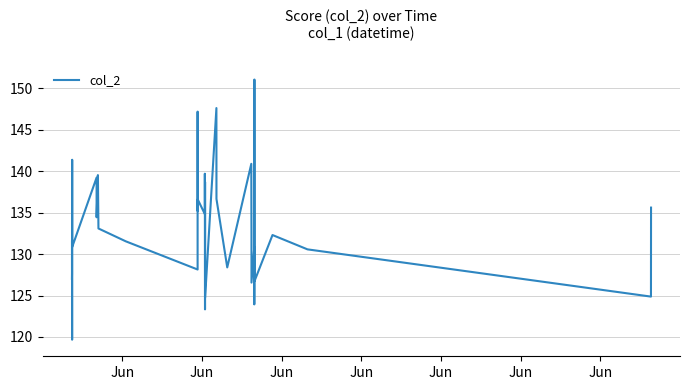

What is the difference between the maximum and minimum values?

31.4